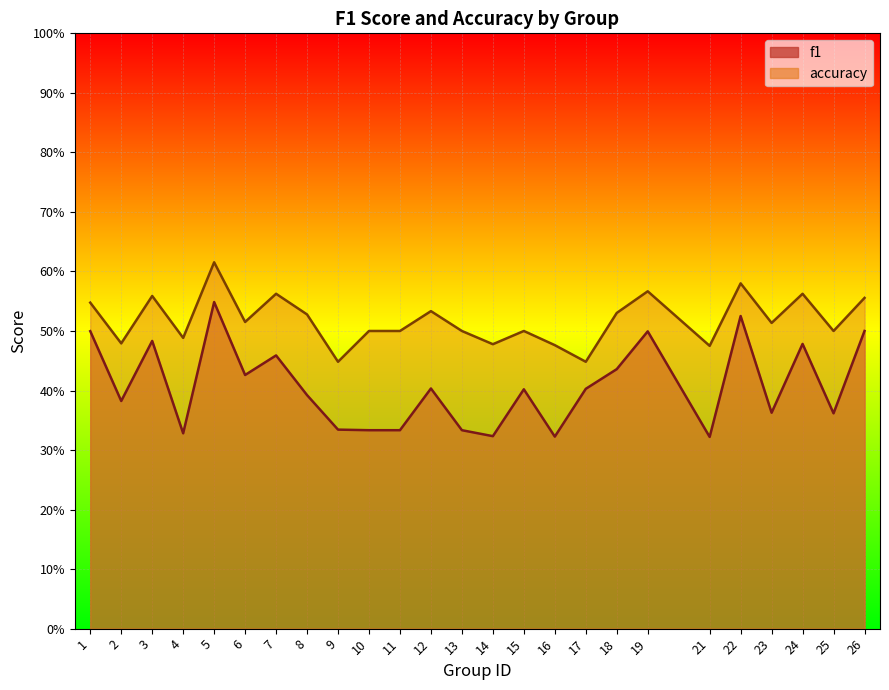

True or false: accuracy and f1 intersect in this chart.

False